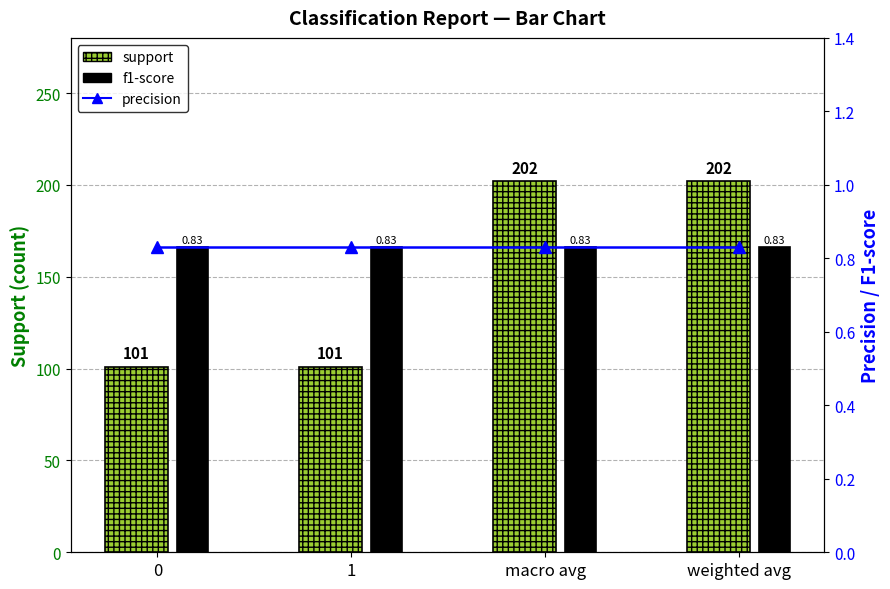

What is the total value across all series at weighted avg?

203.7